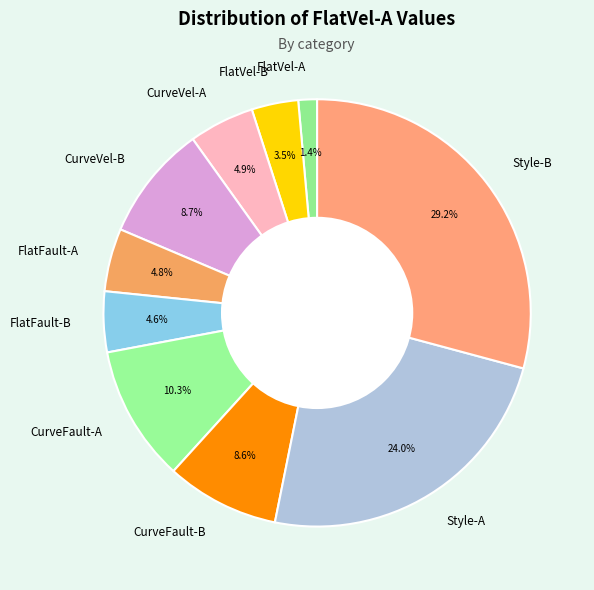

What is the ratio of the value at CurveFault-B to the value at CurveFault-A?

0.8